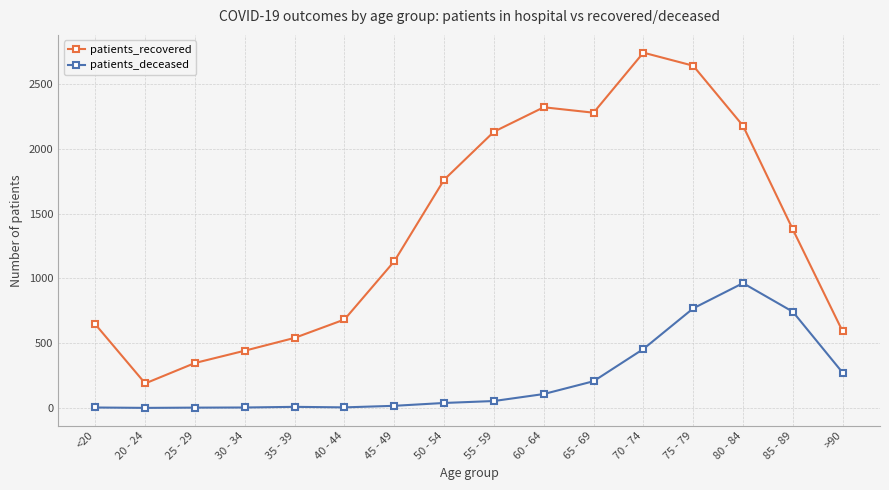

Which category has the highest value in the patients_recovered series?

70 - 74